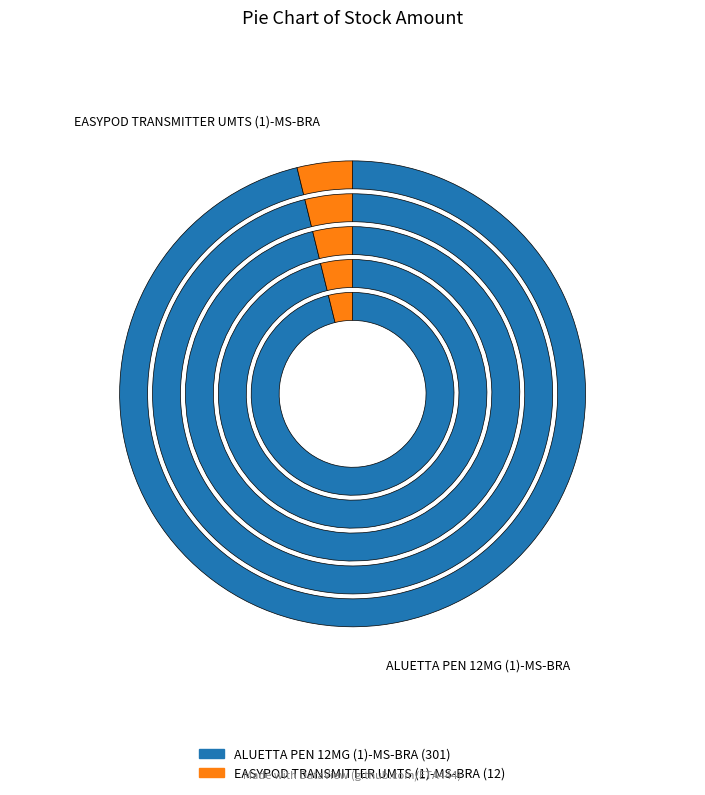

What is the change in value from ALUETTA PEN 12MG (1)-MS-BRA to EASYPOD TRANSMITTER UMTS (1)-MS-BRA?

-289